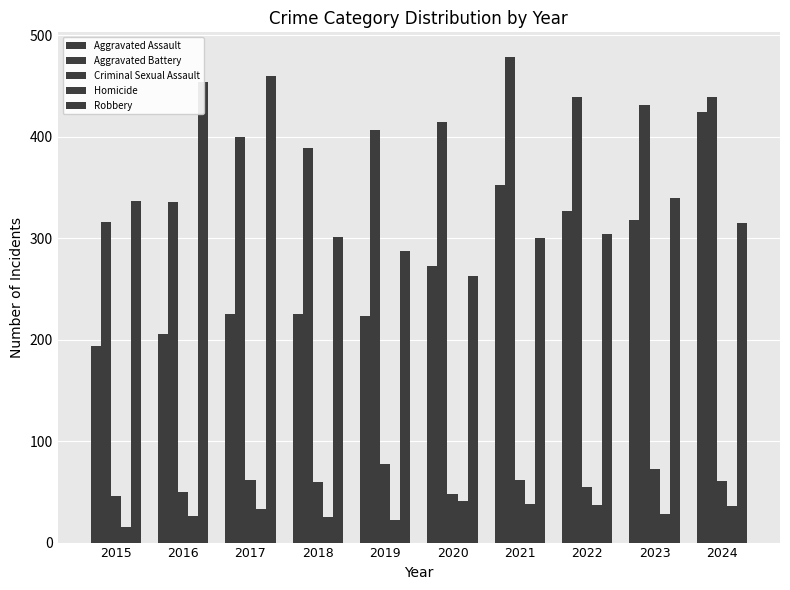

Reading right to left, what are all the values shown in this chart?

Aggravated Assault: 2024=424	2023=318	2022=327	2021=352	2020=273	2019=223	2018=225	2017=225	2016=206	2015=194
Aggravated Battery: 2024=439	2023=431	2022=439	2021=479	2020=415	2019=407	2018=389	2017=400	2016=336	2015=316
Criminal Sexual Assault: 2024=61	2023=73	2022=55	2021=62	2020=48	2019=77	2018=60	2017=62	2016=50	2015=46
Homicide: 2024=36	2023=28	2022=37	2021=38	2020=41	2019=22	2018=25	2017=33	2016=26	2015=15
Robbery: 2024=315	2023=340	2022=304	2021=300	2020=263	2019=287	2018=301	2017=460	2016=454	2015=337